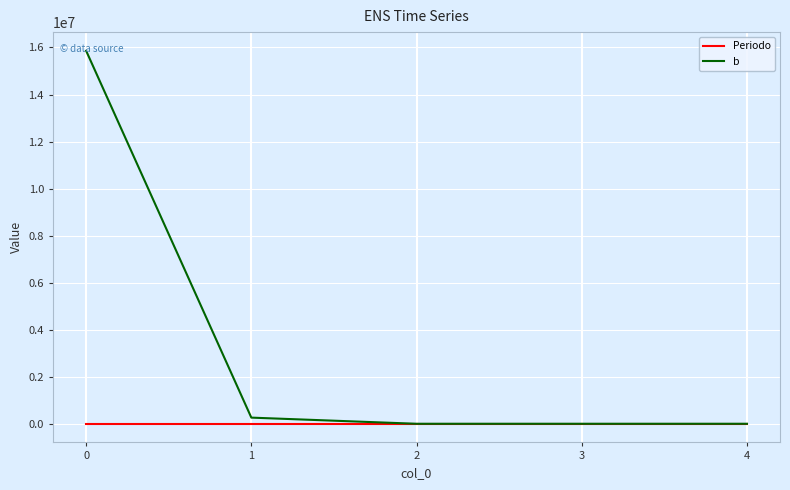

Is it true that b equals 11020484.4 at 0?

False